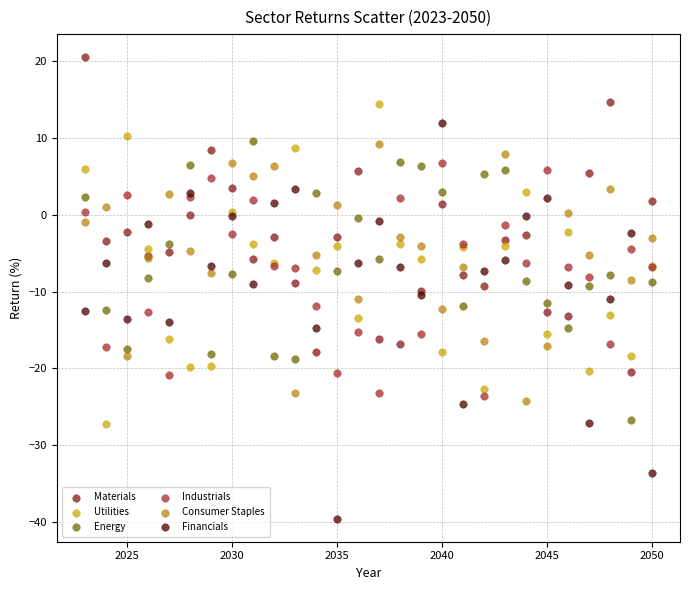

Which series reaches the minimum Y coordinate?

Financials